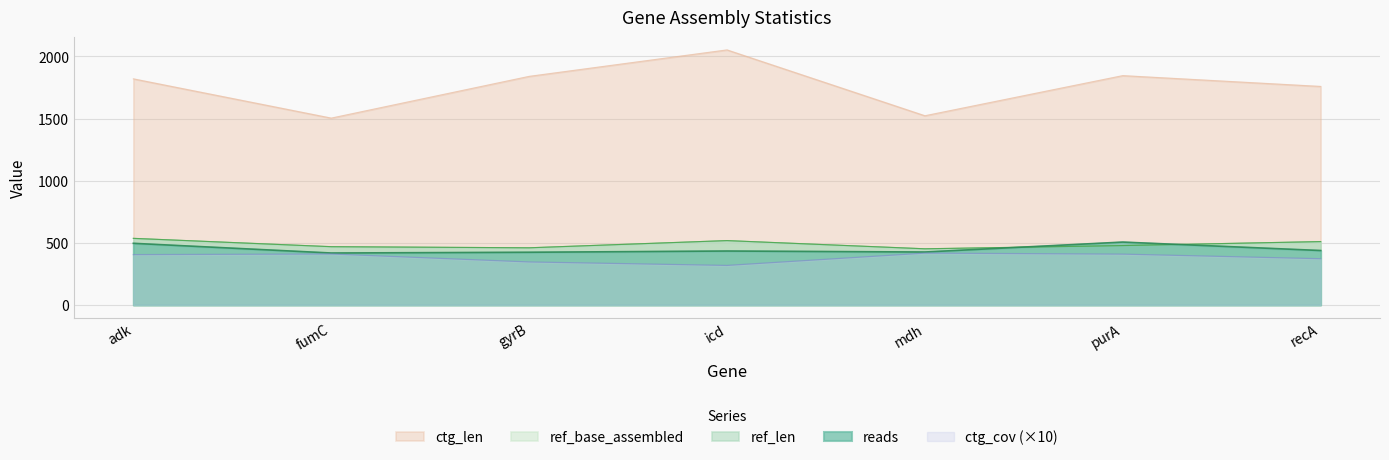

Rank the categories by ref_base_assembled value from highest to lowest.

adk, icd, recA, purA, fumC, gyrB, mdh